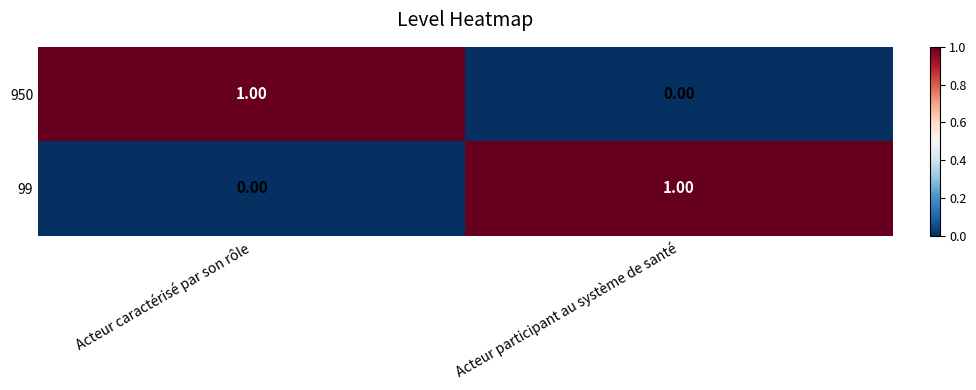

List the labels in order of 950 value, smallest first.

Acteur participant au système de santé, Acteur caractérisé par son rôle